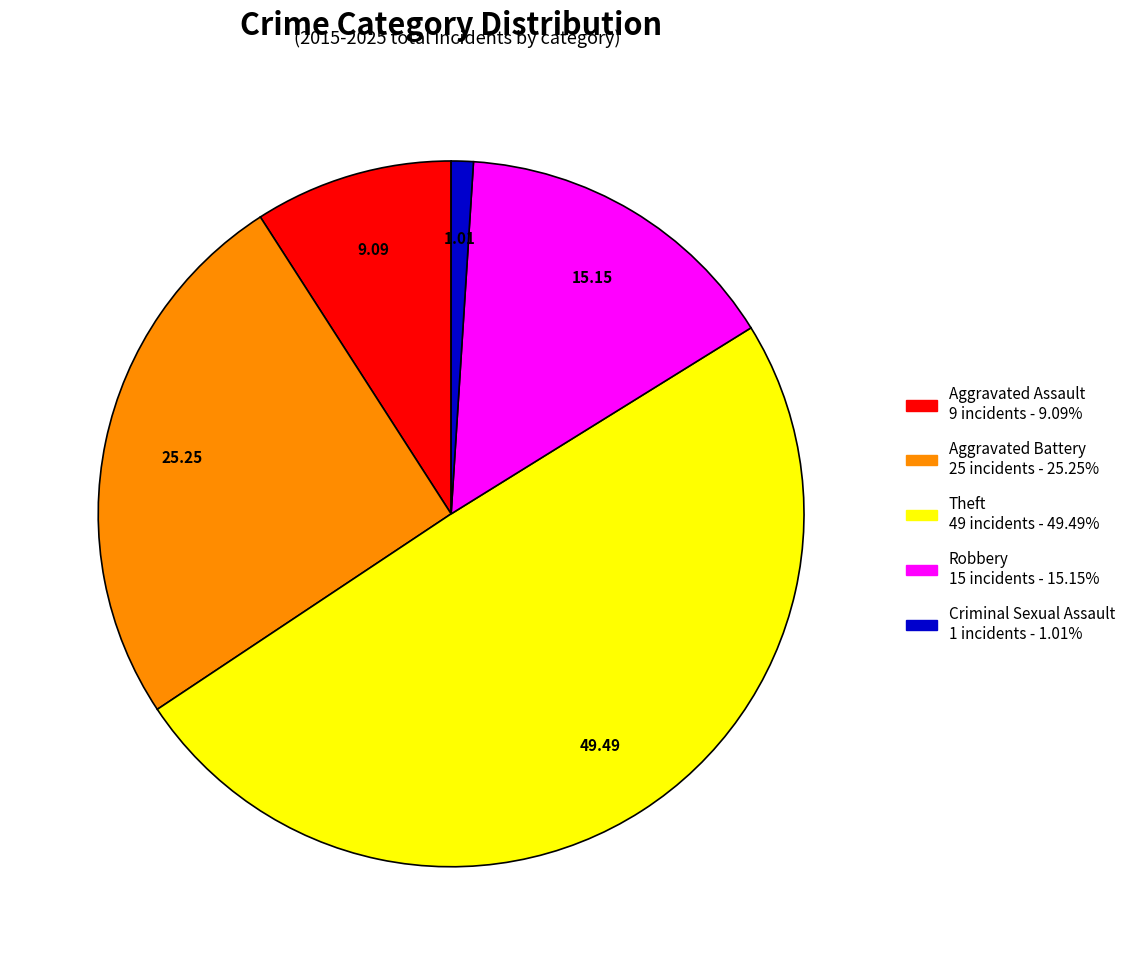

Which slice is the smallest?

Criminal Sexual Assault